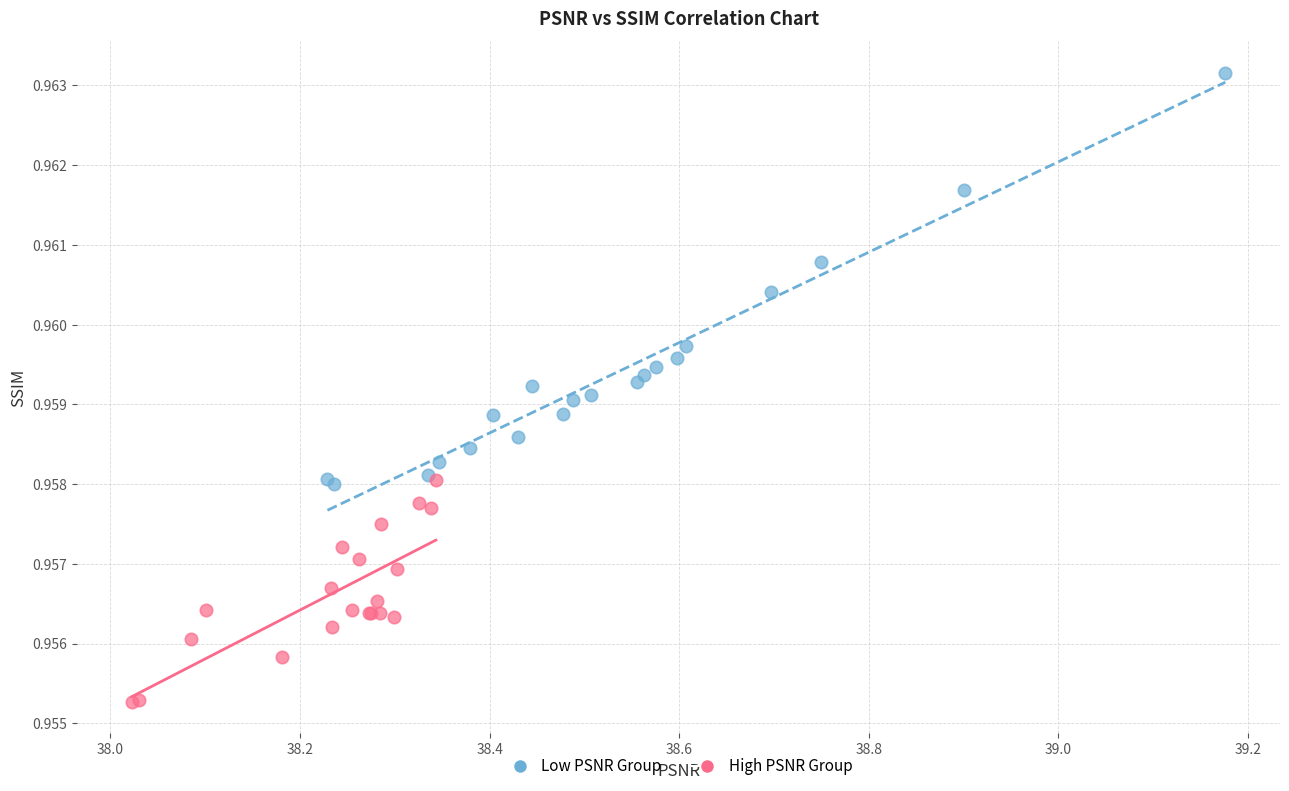

Which series has the largest Y range (max minus min)?

Low PSNR Group